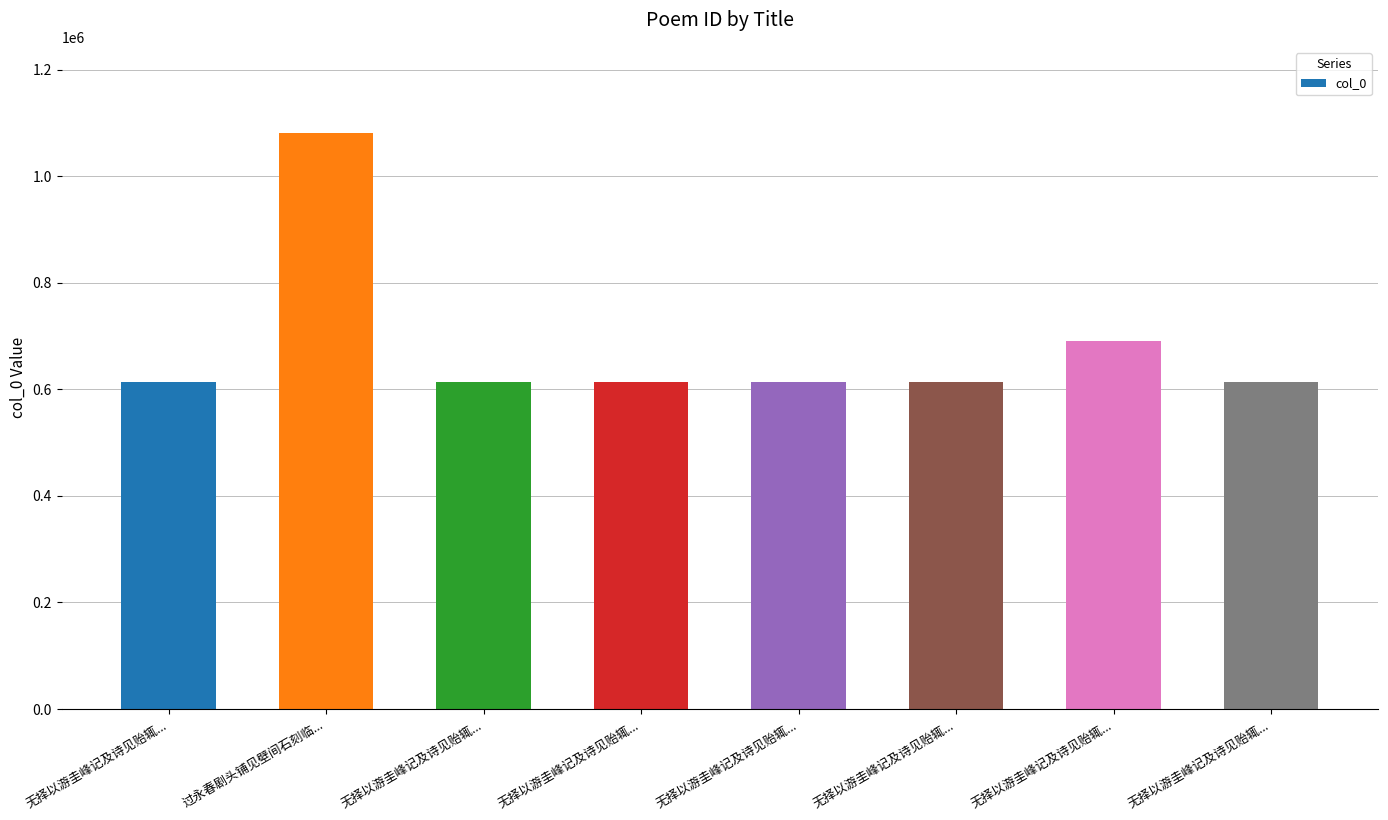

True or false: the data shows 1014971 at 无择以游圭峰记及诗见贻辄....

False